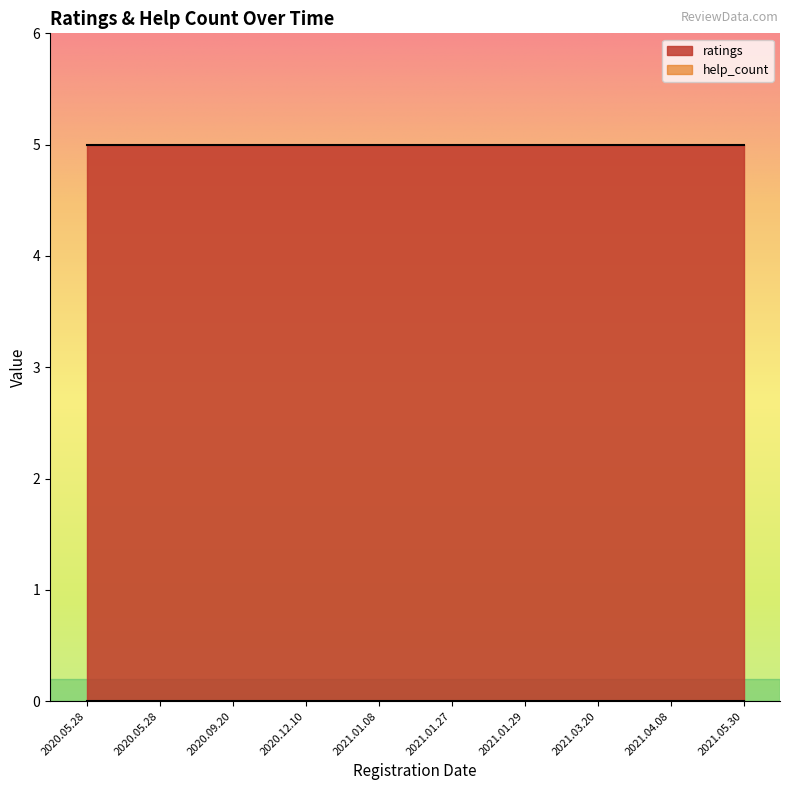

What is the lowest value of the ratings series?

5